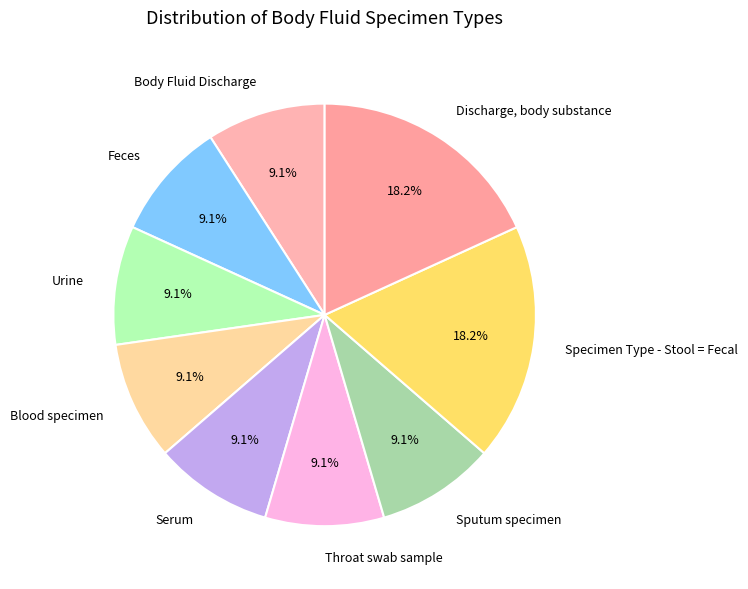

To the nearest percent, what is the difference between the largest and smallest slice percentages?

9%